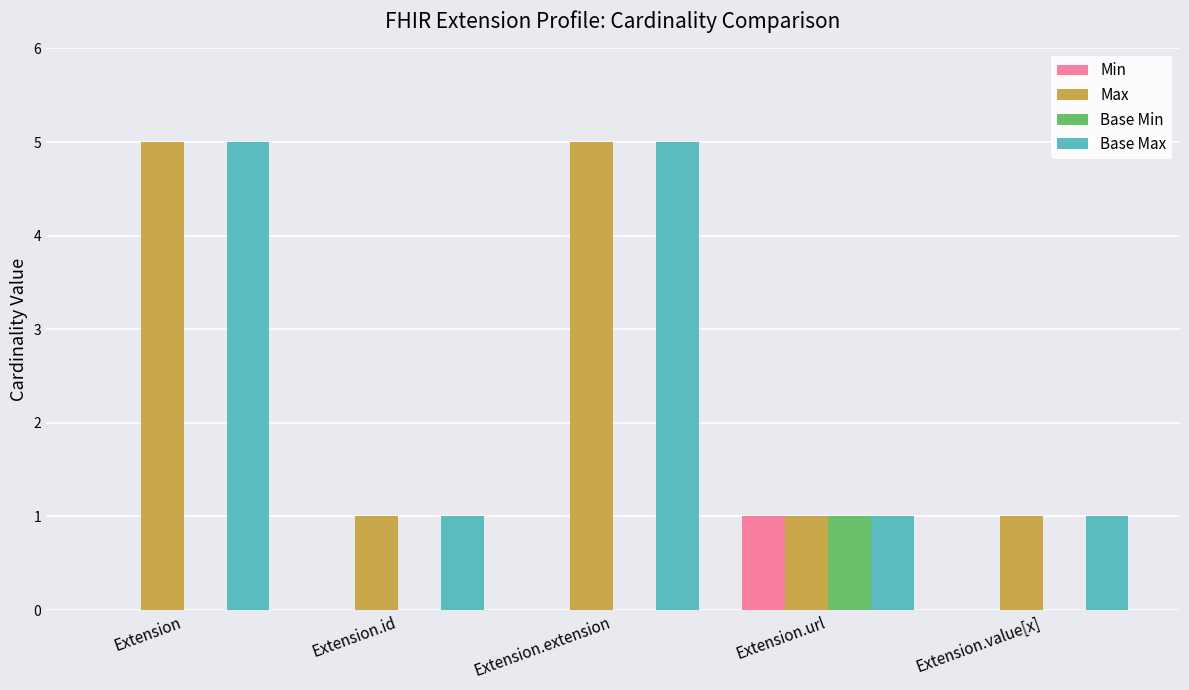

How many Min values are between 0 and 1?

5